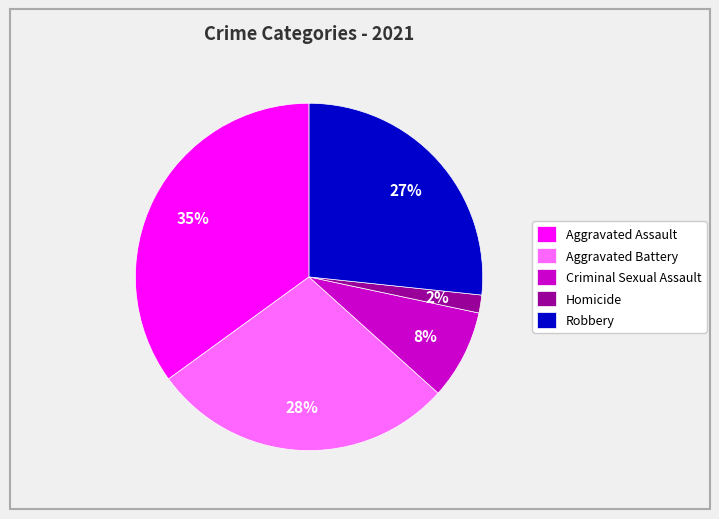

How many slices are in this pie chart?

5